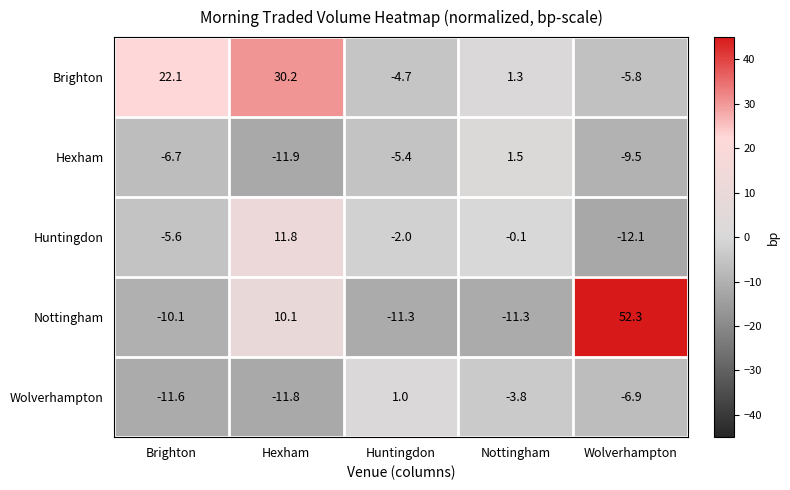

How many series are shown in this chart?

5